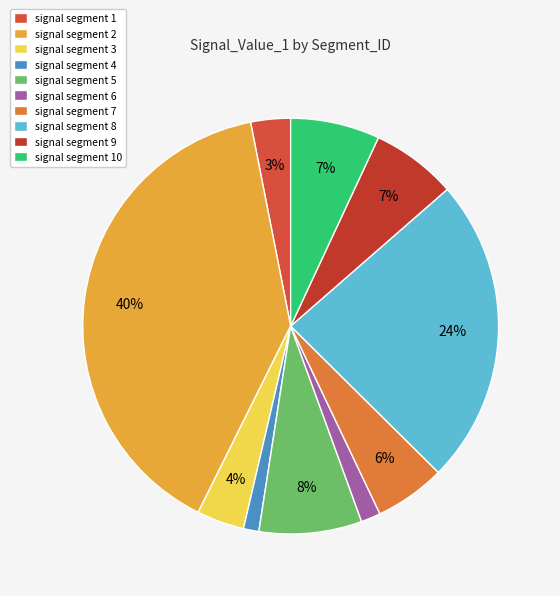

To the nearest percent, what is the average slice percentage?

10%